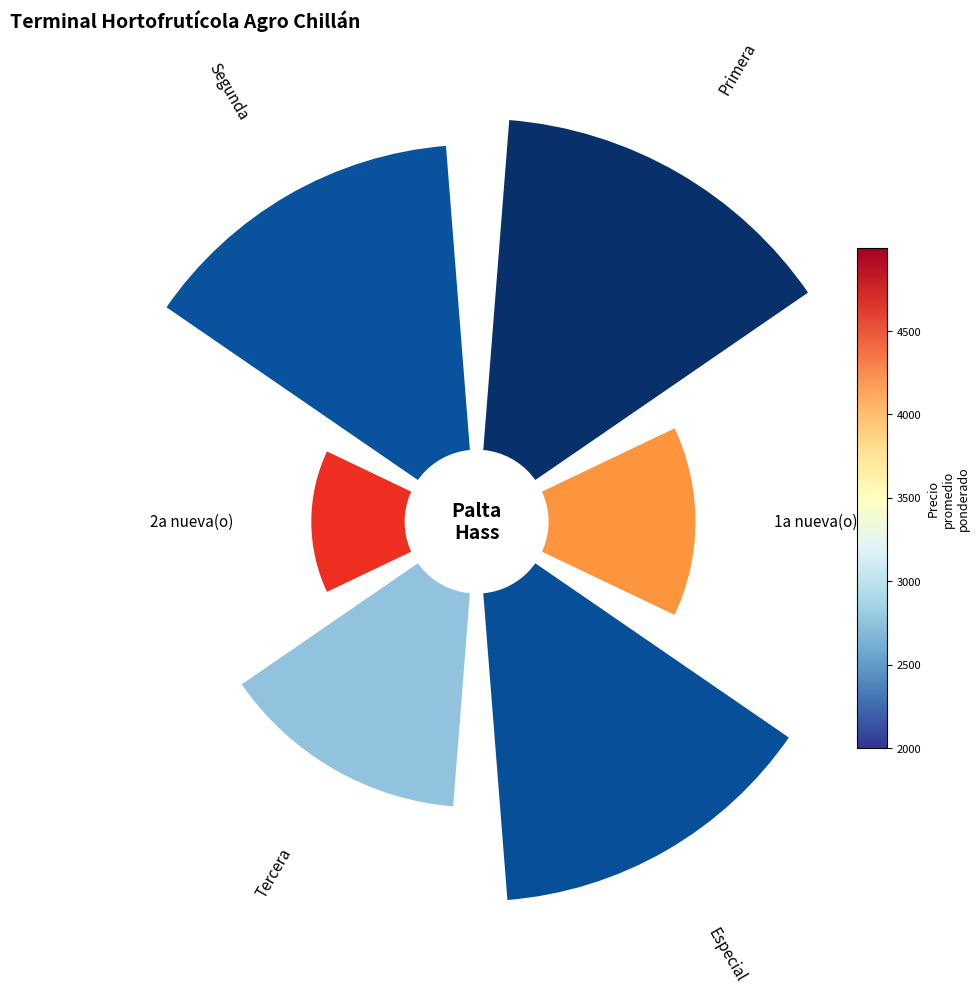

How many slices are in this pie chart?

6